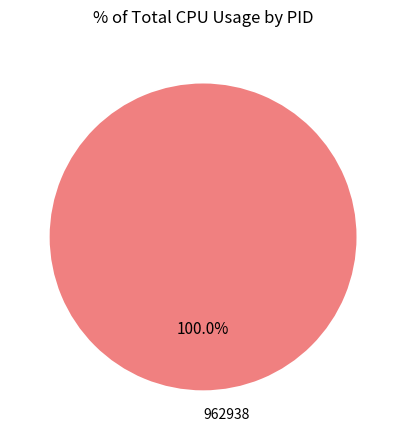

Count the number of slices in the pie.

1